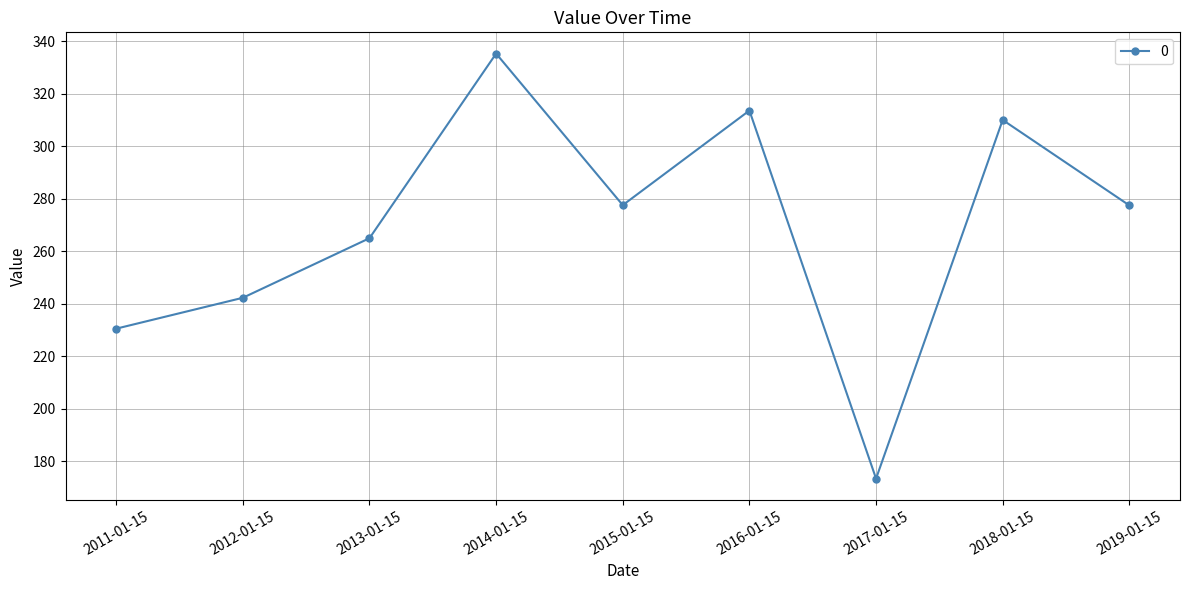

The value at 2012-01-15 is 242.3. True or false?

True